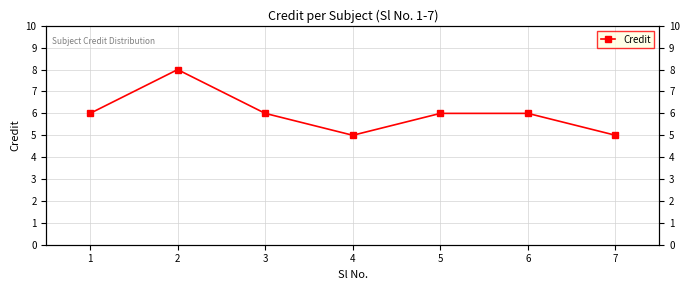

Which category has the highest value across all series?

2